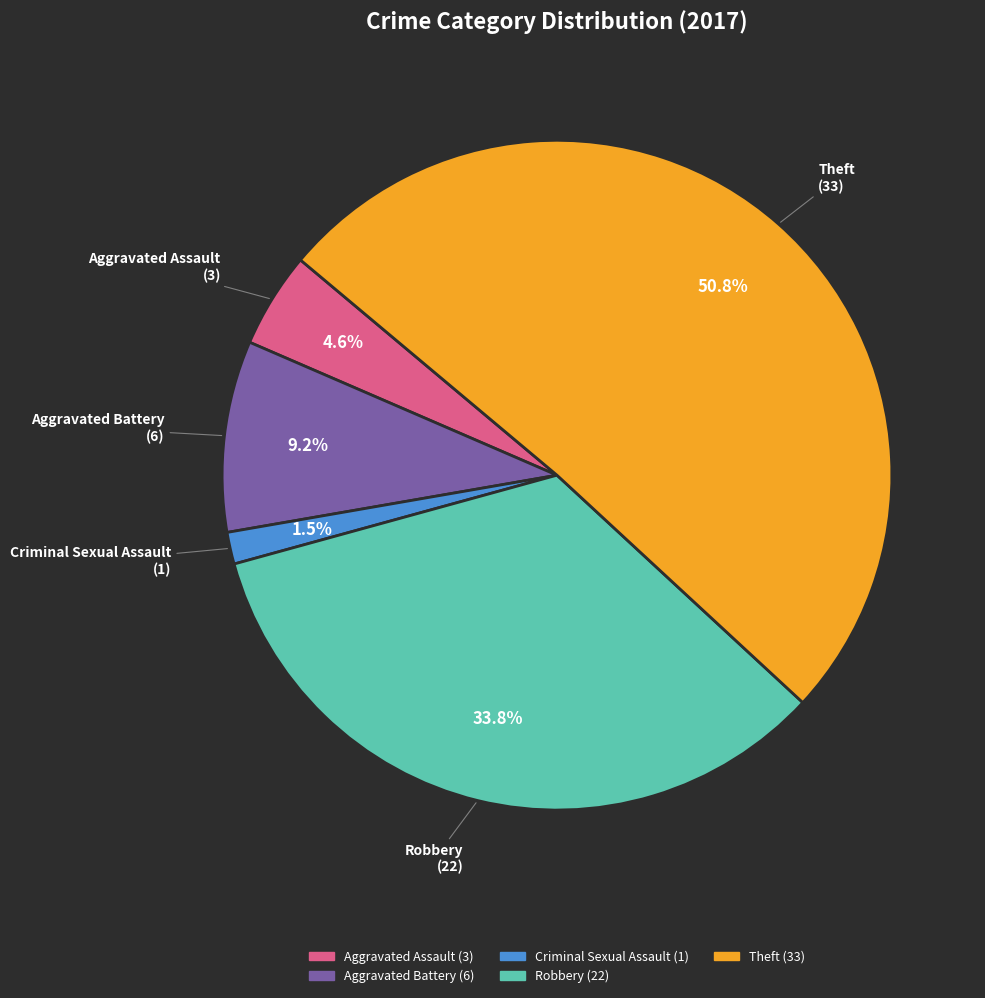

What percentage is the Robbery slice, to the nearest percent?

34%